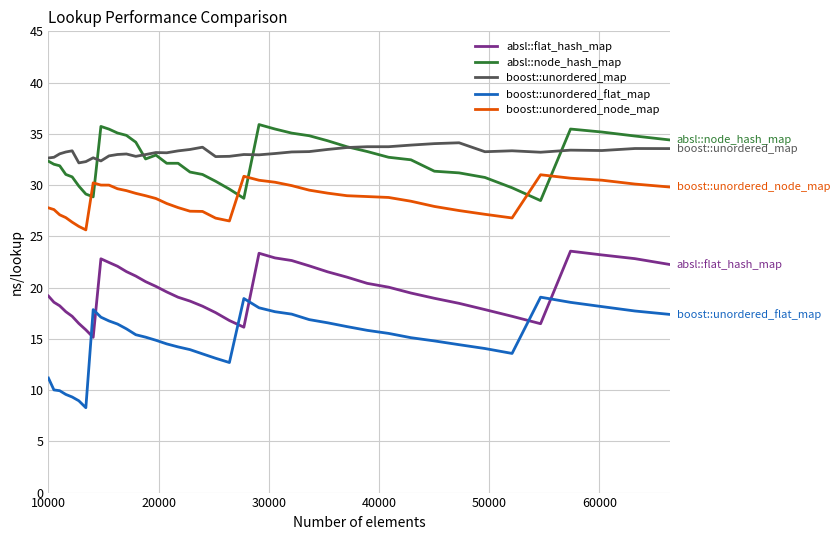

Which series has the widest spread of values?

boost::unordered_flat_map